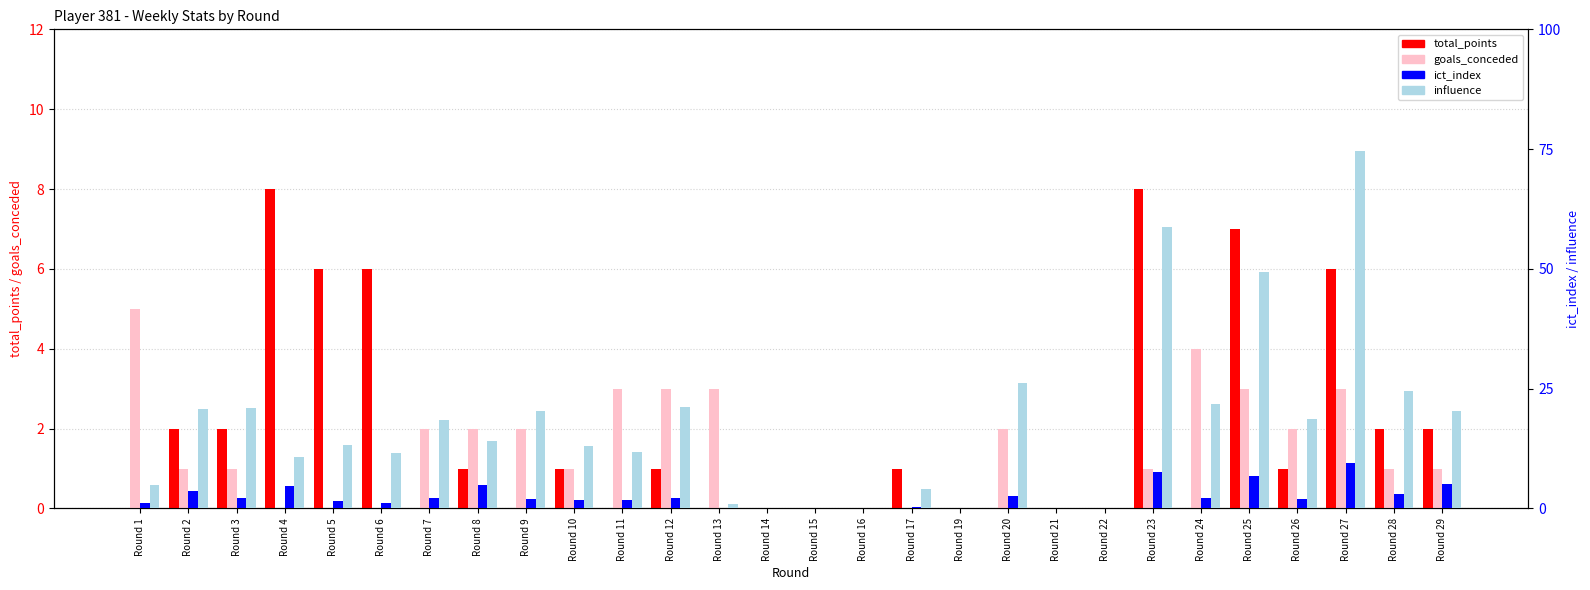

Rank the series by their maximum value, from highest to lowest.

influence, ict_index, total_points, goals_conceded